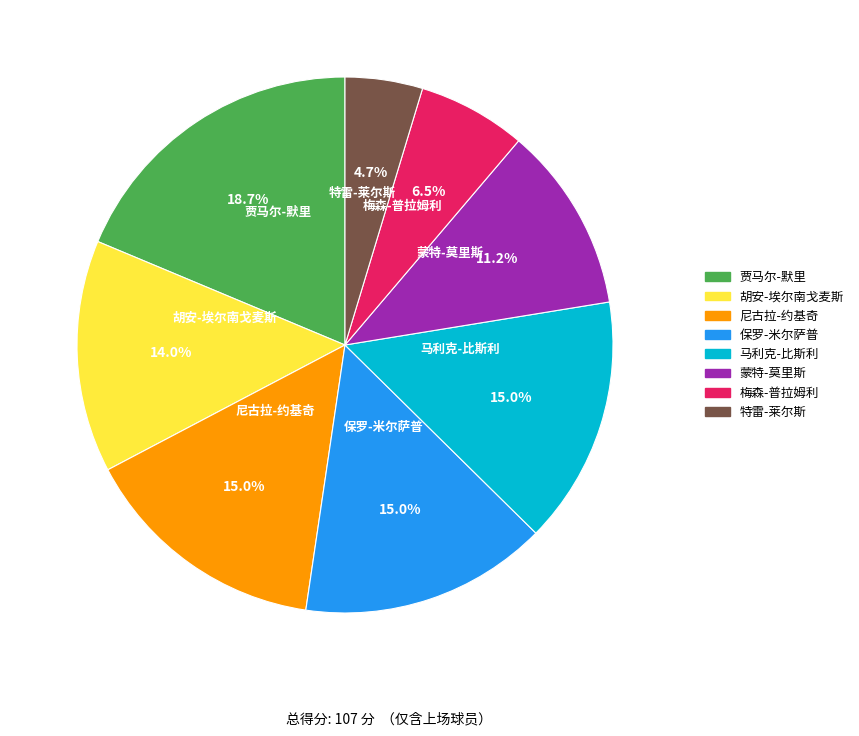

Combined, do 特雷-莱尔斯 and 梅森-普拉姆利 account for over 50%?

No